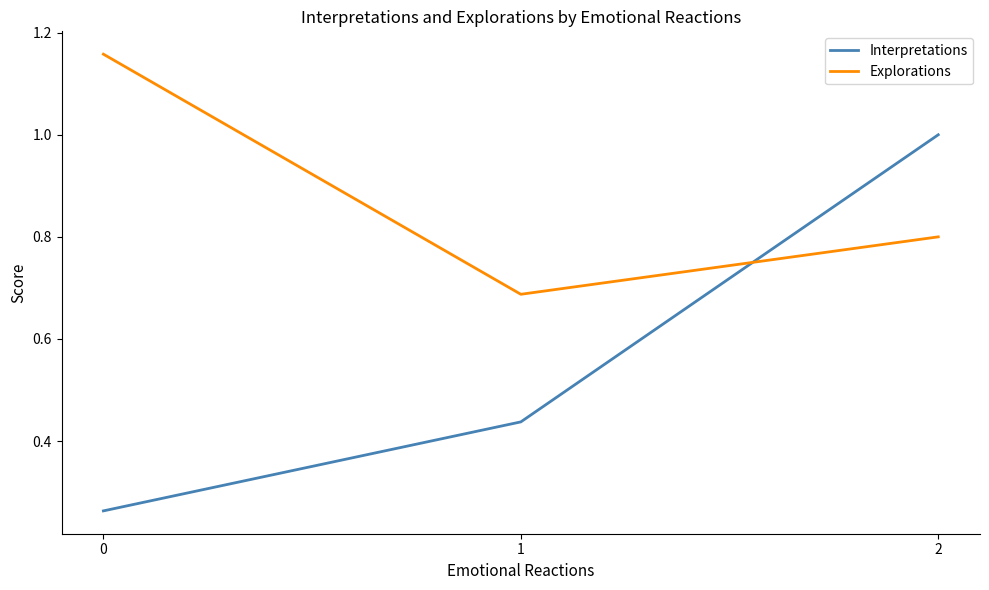

At how many categories does at least one series exceed 0?

3